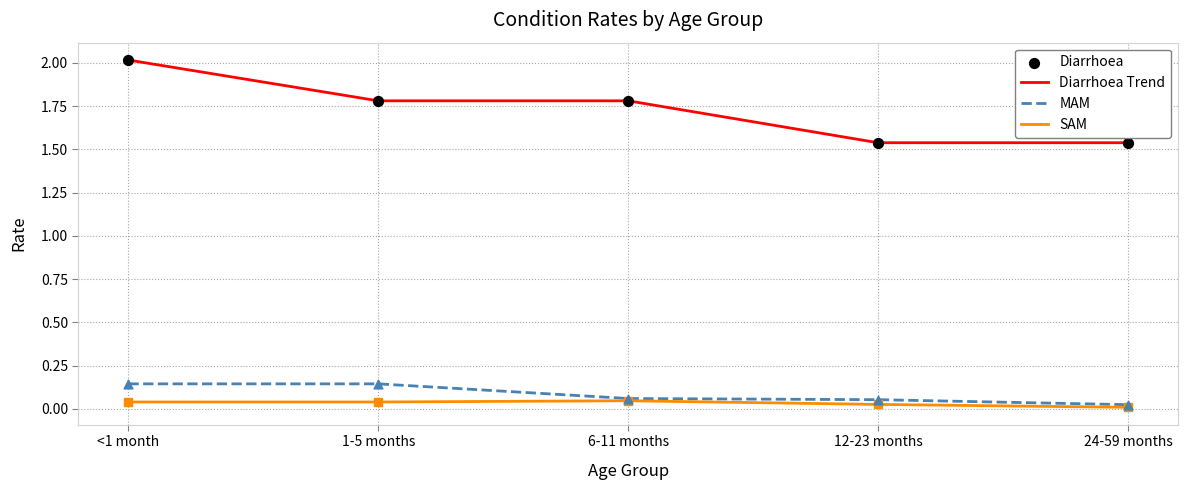

Which series has the largest total across all categories?

Diarrhoea Trend